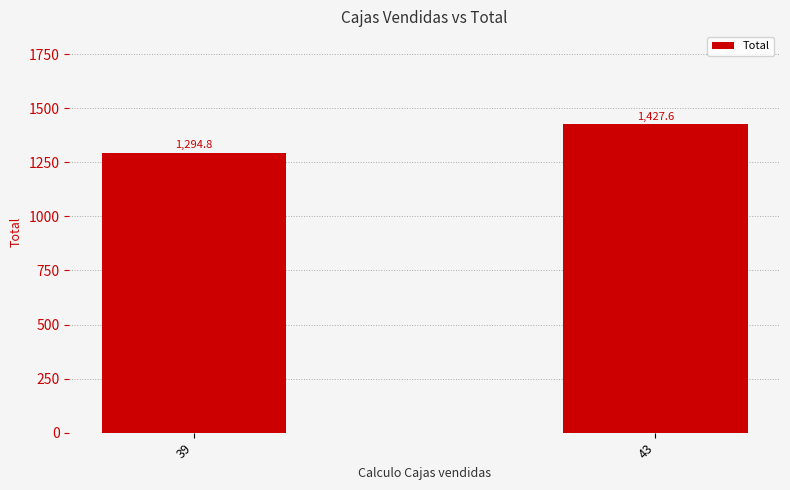

What is the sum of all values?

2722.4